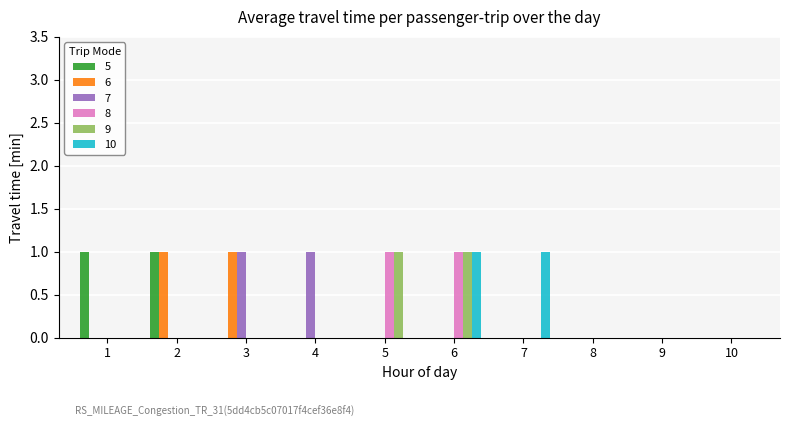

What is the greatest value displayed?

1